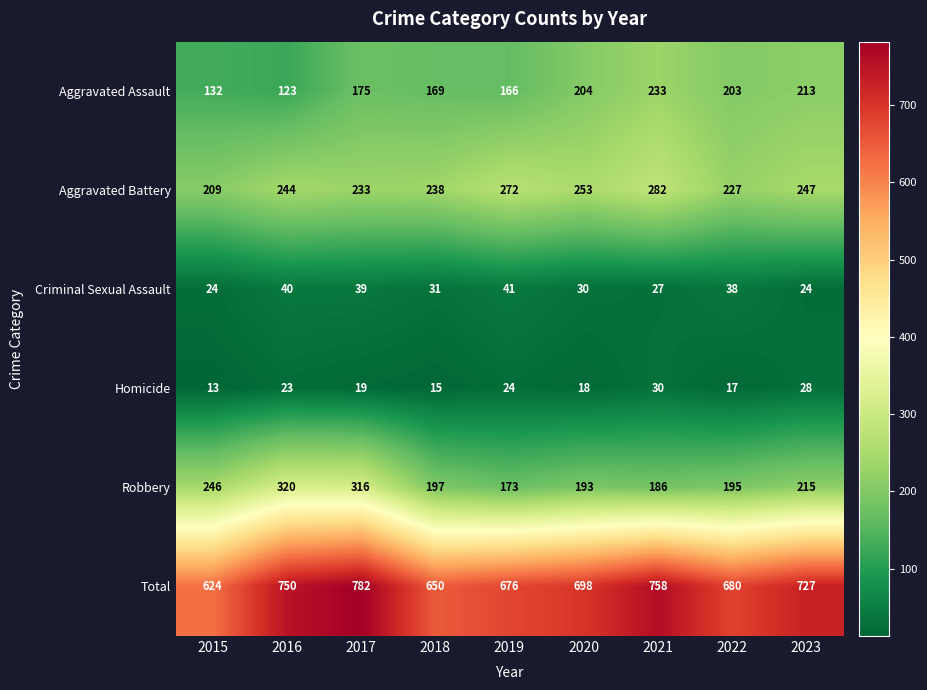

At how many categories does at least one series exceed 546?

9